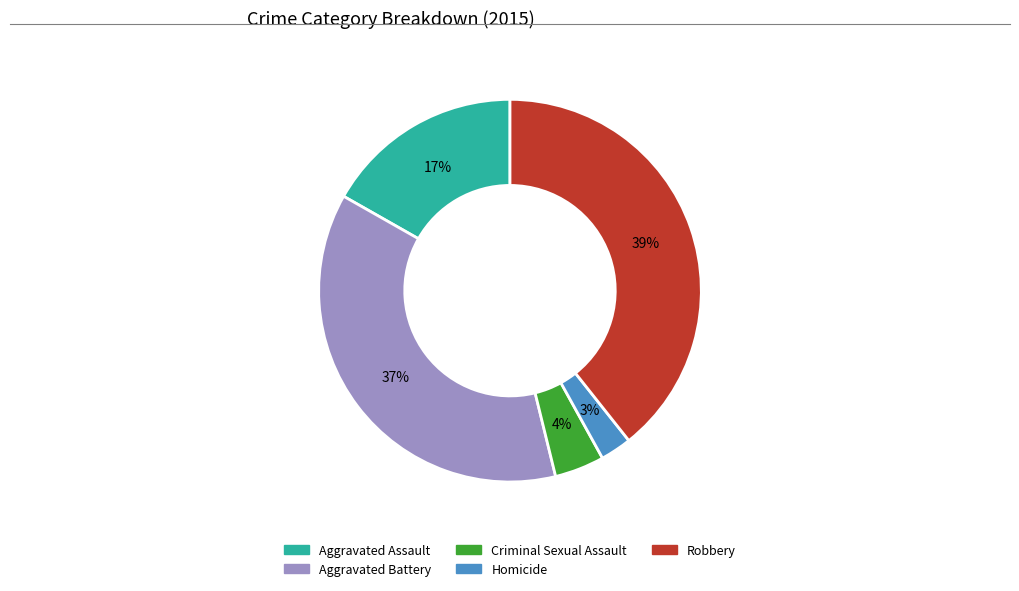

Does any single category account for the majority?

No